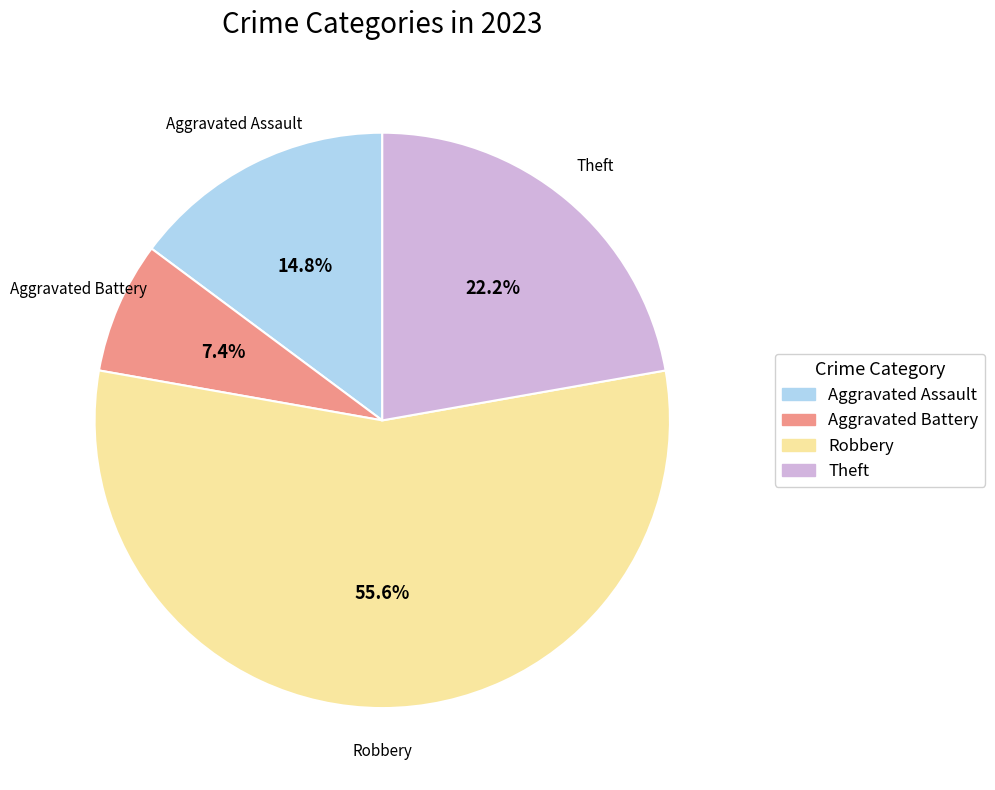

What is the smallest slice in the pie chart?

Aggravated Battery